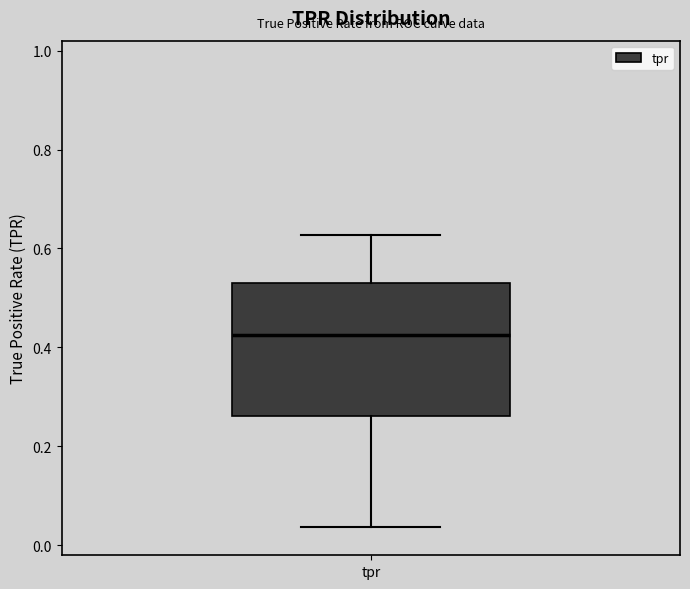

Read this box plot against the y-axis: the position of the median line, the range covered by the box, and the ends of both whiskers. The values are not printed on the chart, so give them approximately, as read against the axis.

median 0.42, box 0.26 to 0.52, whiskers 0.04 to 0.62